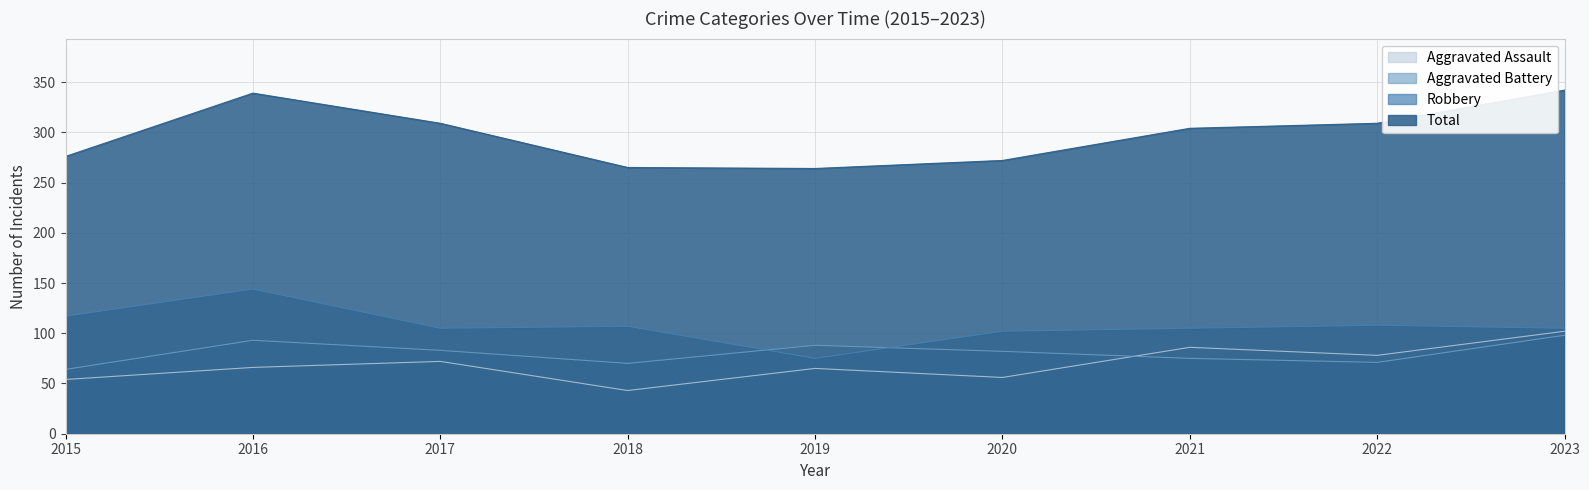

Which series changed the most between 2016 and 2022?

Robbery